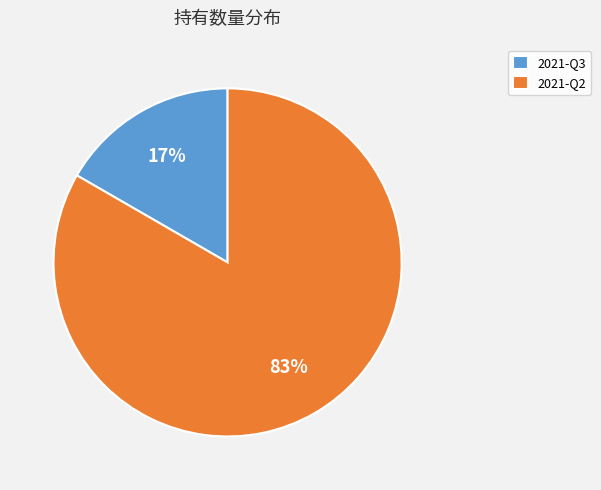

What percentage is the 2021-Q2 slice, to the nearest percent?

83%